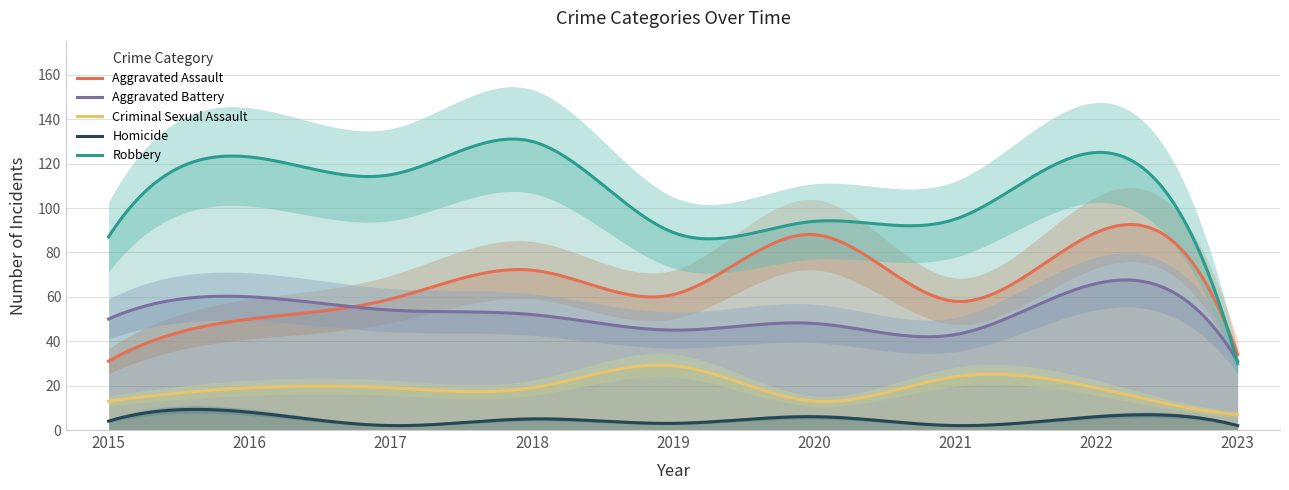

Rank the categories by Criminal Sexual Assault value from highest to lowest.

2019, 2021, 2016, 2017, 2018, 2022, 2015, 2020, 2023